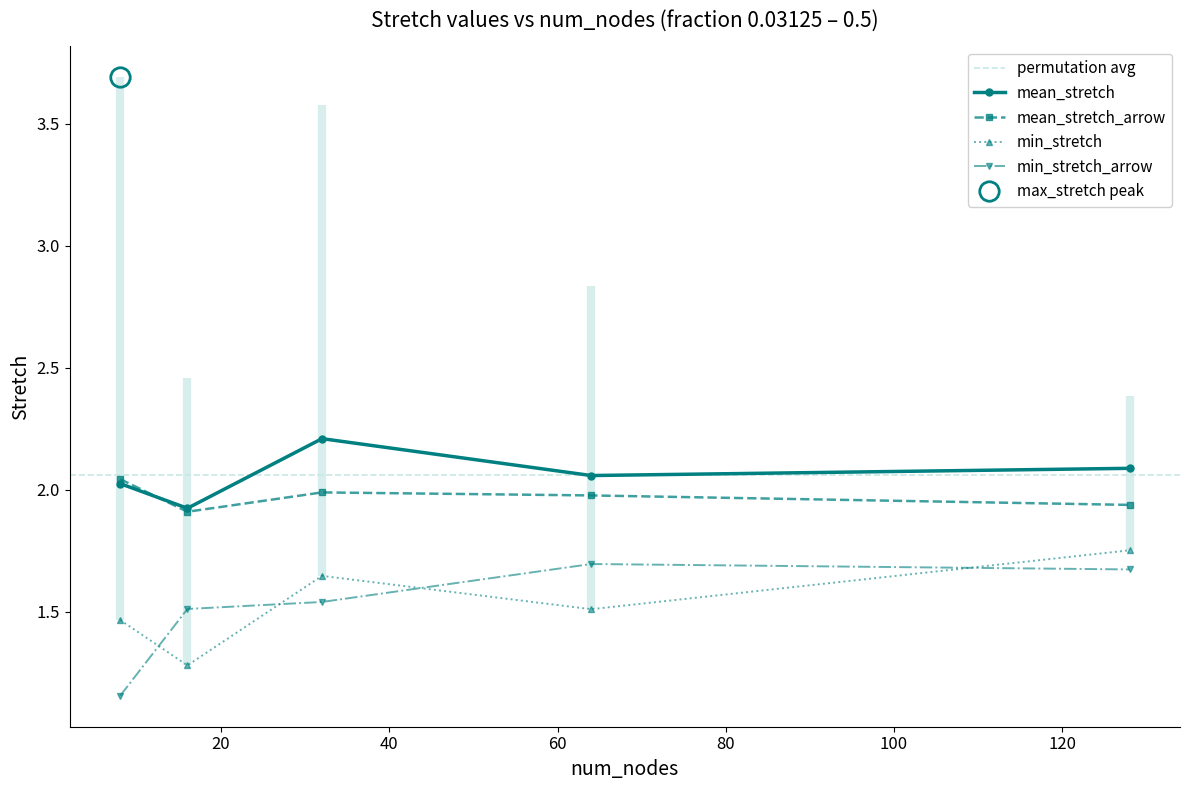

At which category is the sum across all series the highest?

128